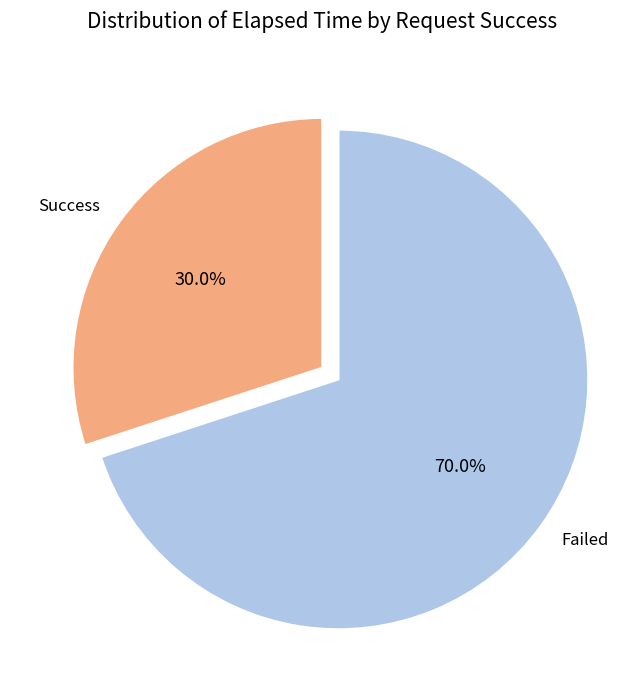

What is the largest slice in the pie chart?

Failed